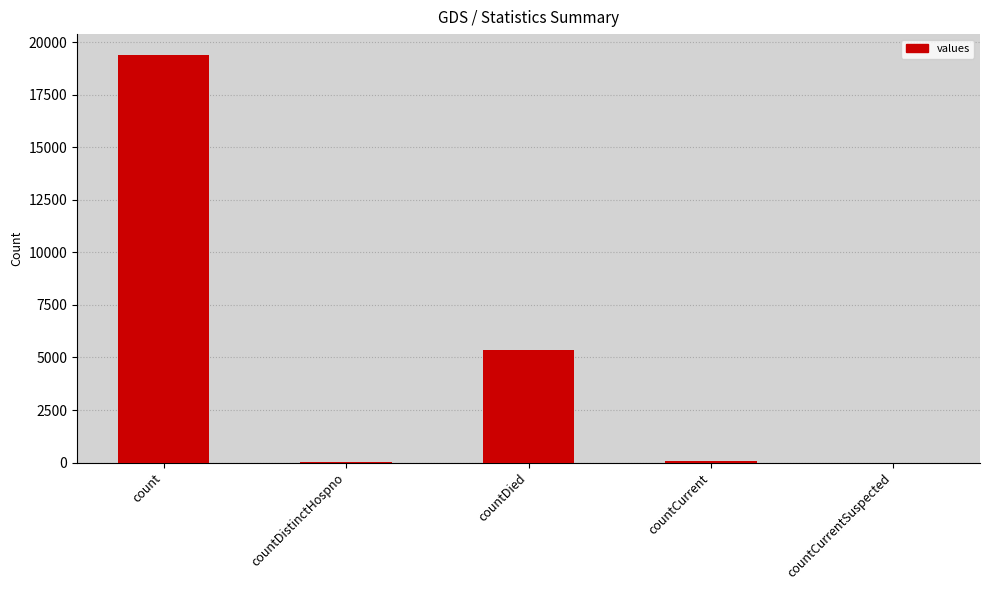

What is the change in value from countDied to countCurrentSuspected?

-5357